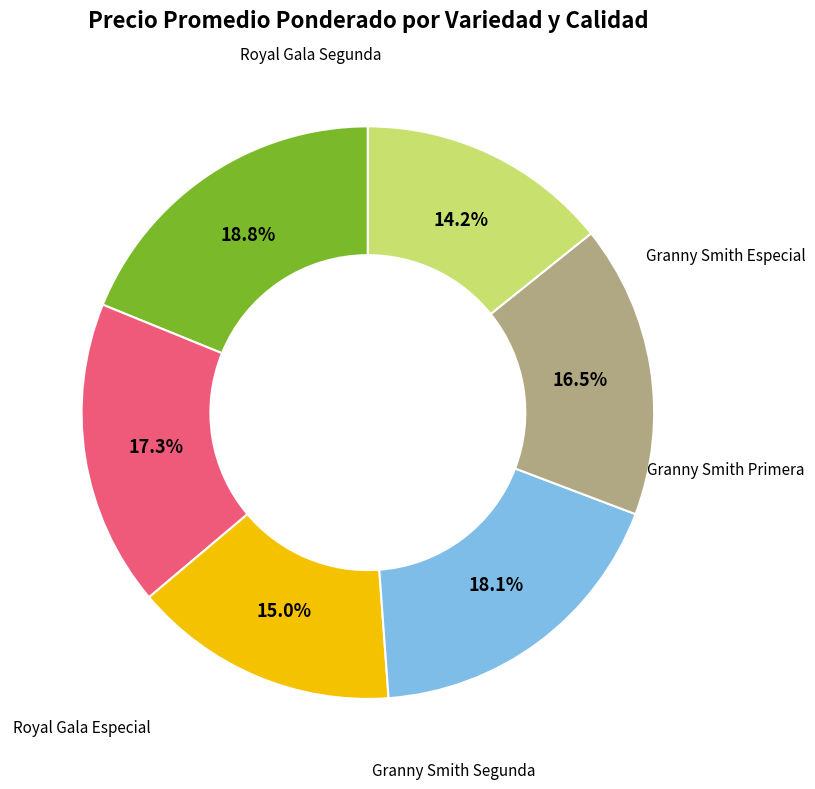

Does any single category account for the majority?

No